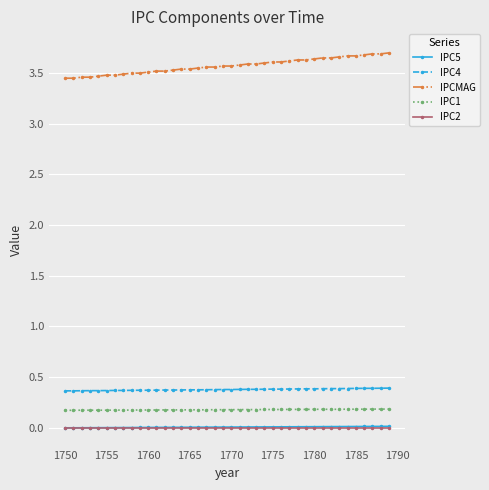

Which series has the largest total across all categories?

IPCMAG